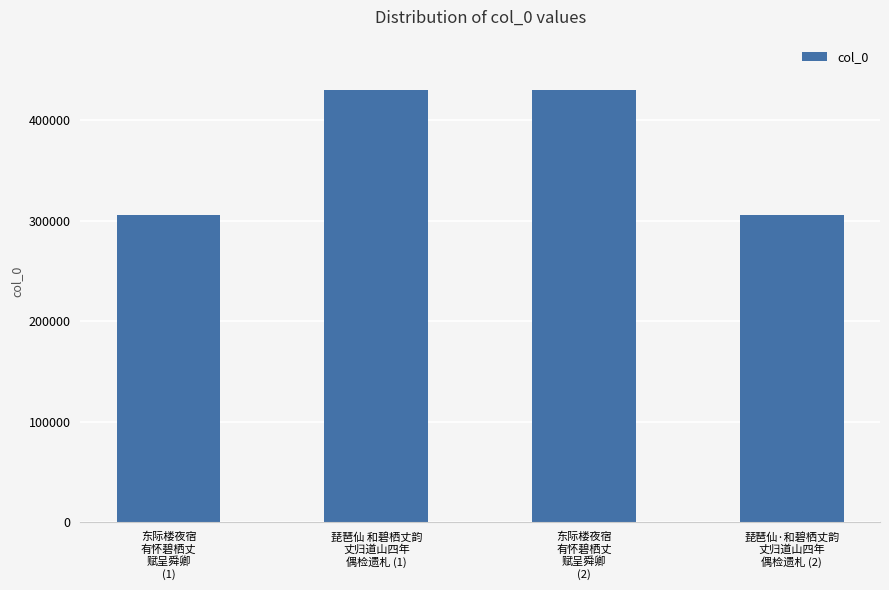

What is the smallest value displayed?

305390